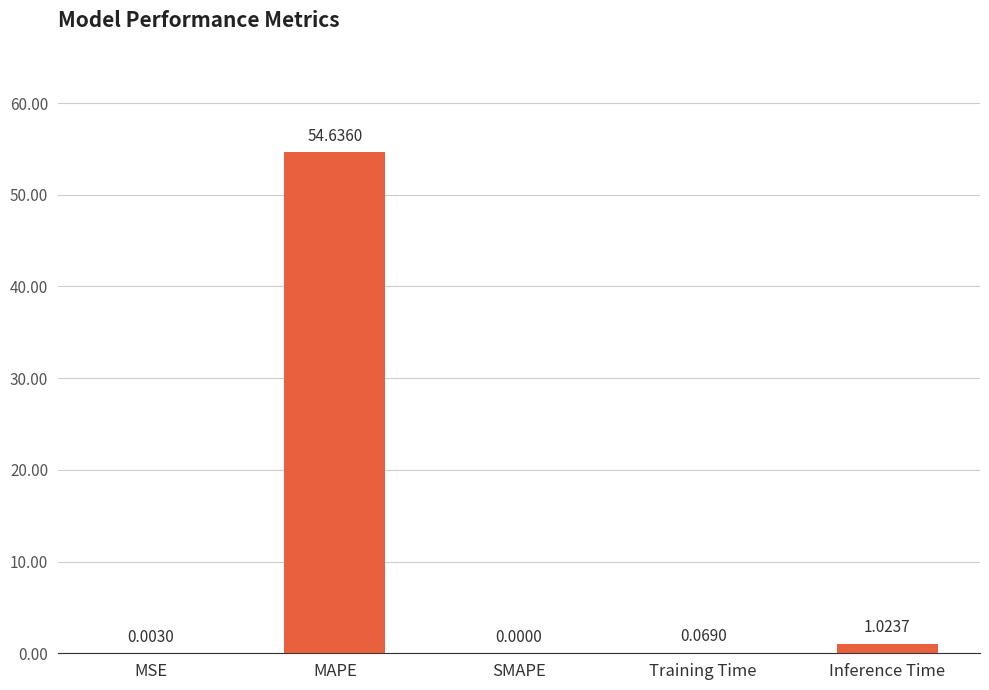

Which has a higher value, MSE or SMAPE?

MSE